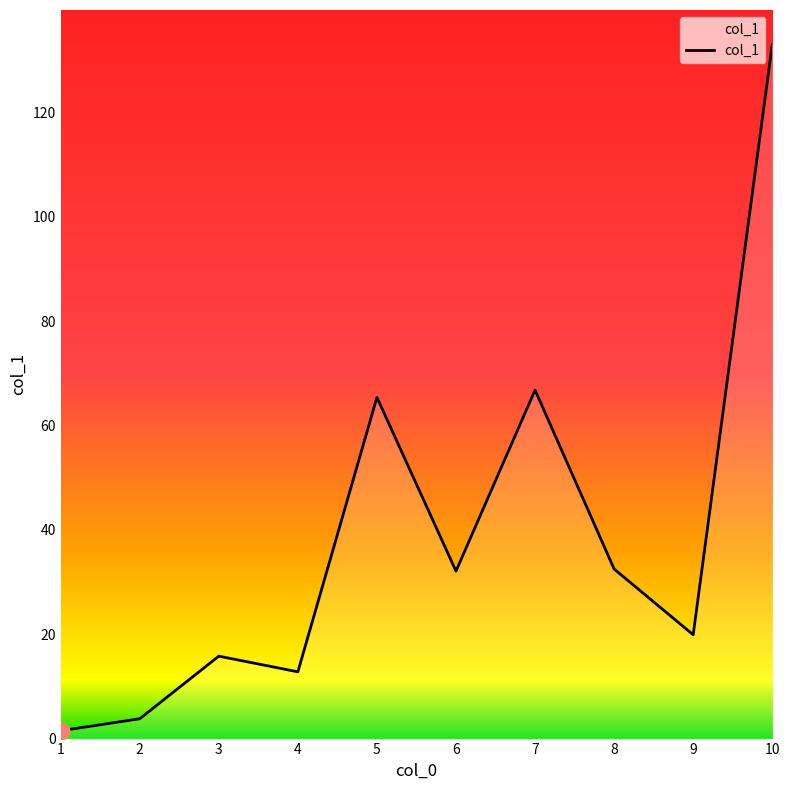

What is the sum of the values at 3 and 8?

48.3